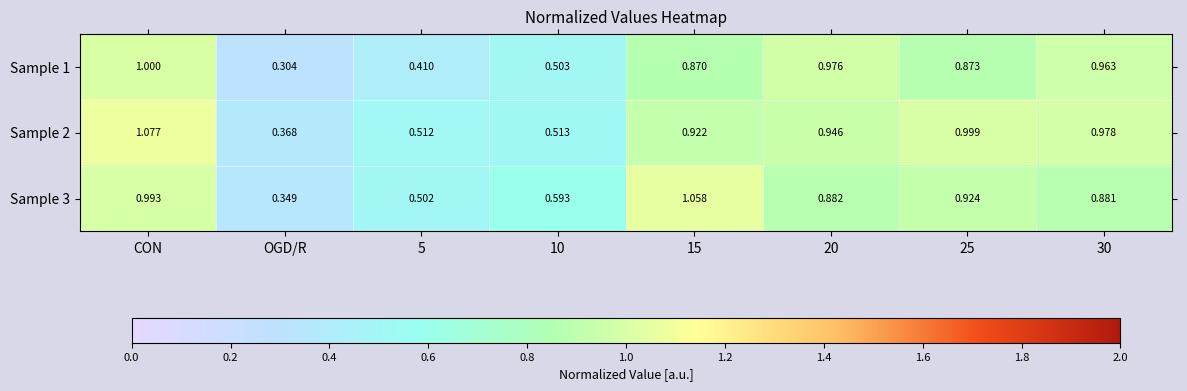

What is the difference between the highest and lowest values at 5?

0.1